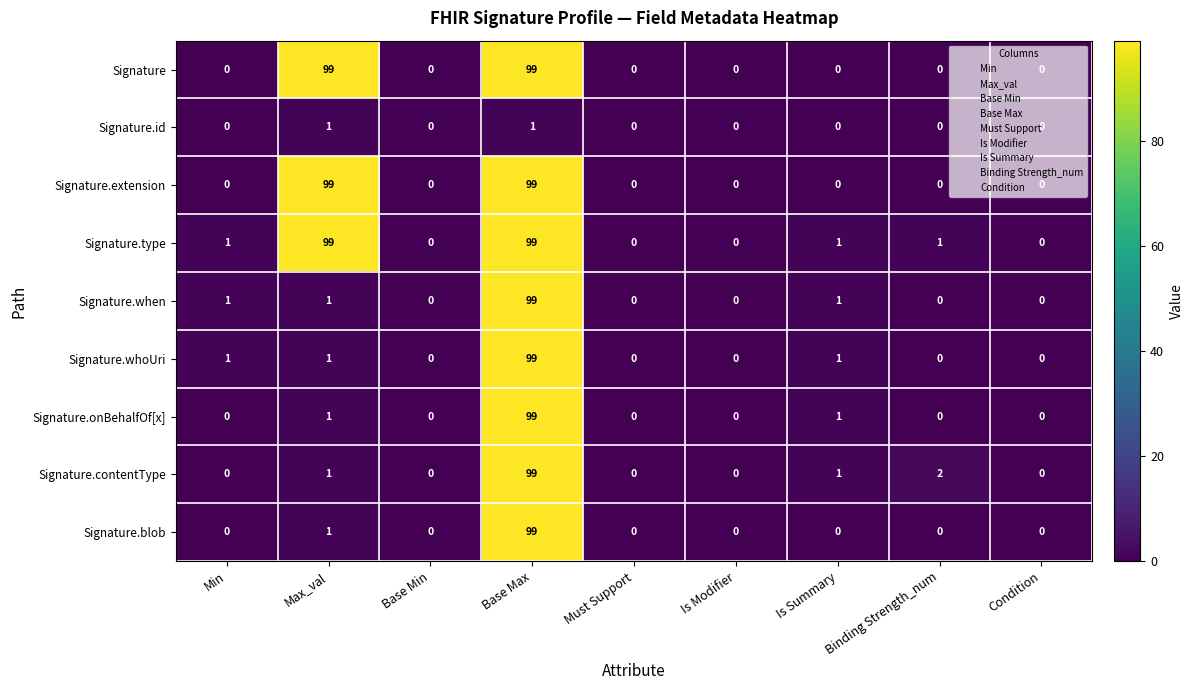

What is the greatest value displayed?

99